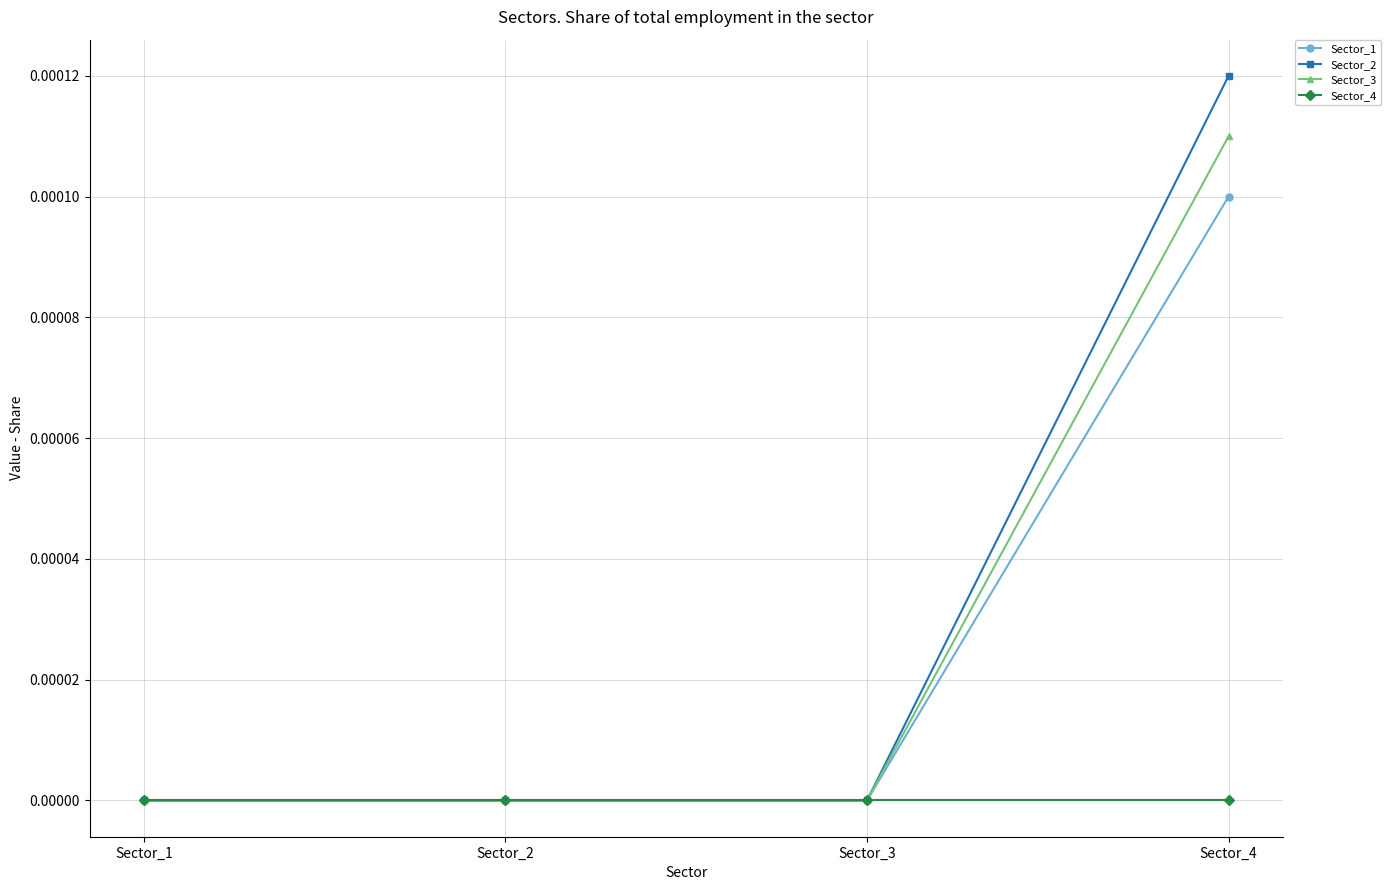

Which category has the highest value in the Sector_2 series?

Sector_4